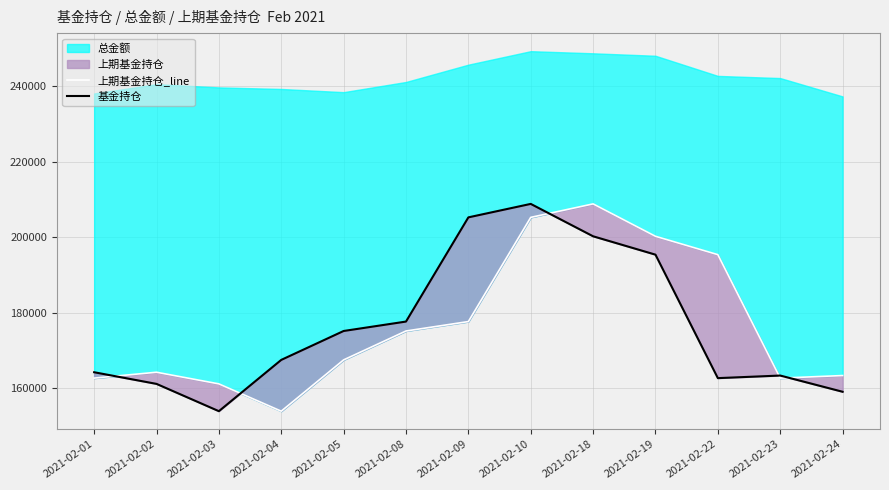

How many interior local valleys does the 基金持仓 series have?

2